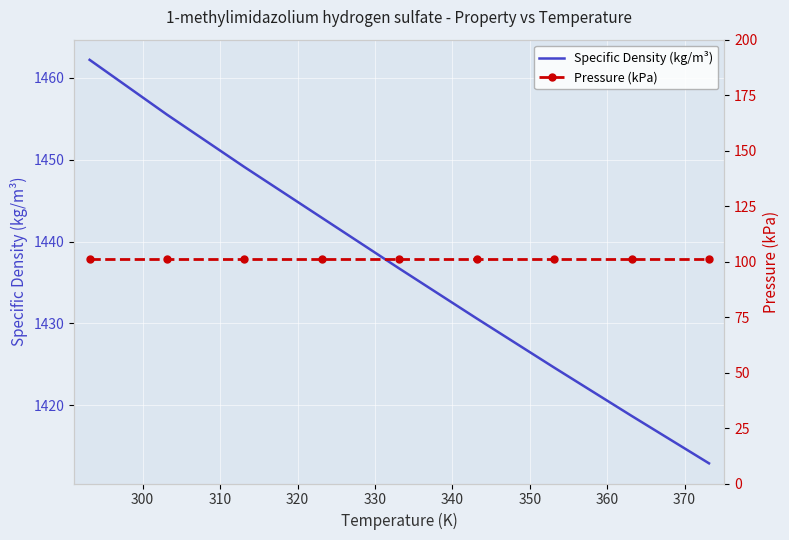

True or false: Specific Density (kg/m³) and Pressure (kPa) intersect in this chart.

False